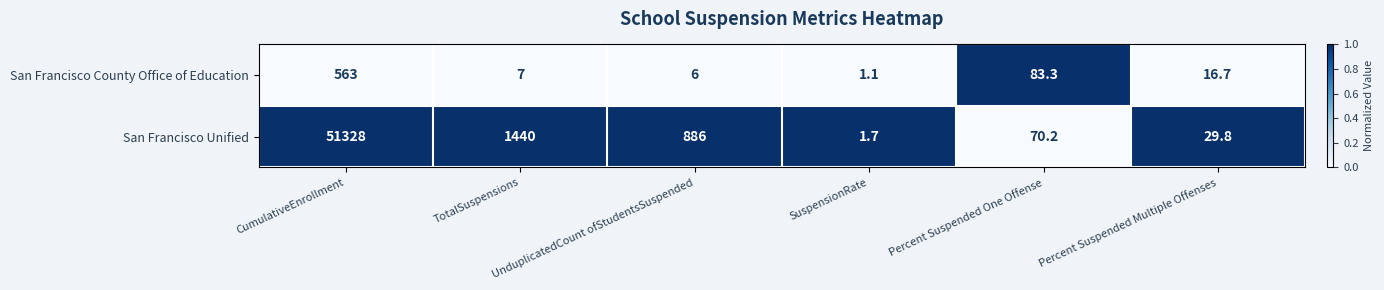

List the series in order of their overall mean, highest first.

San Francisco Unified, San Francisco County Office of Education